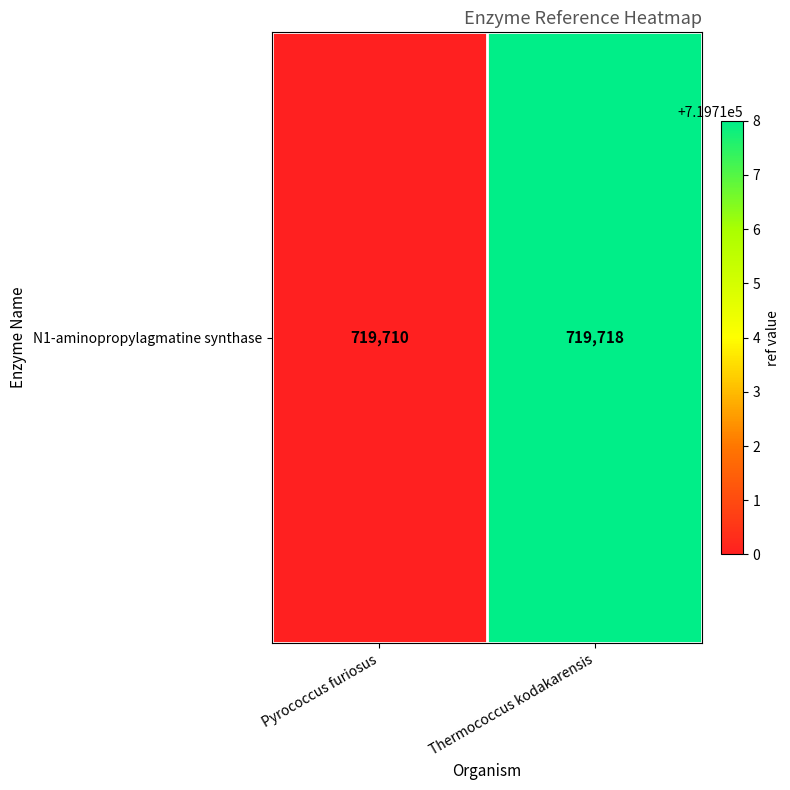

What is the smallest value displayed?

719710